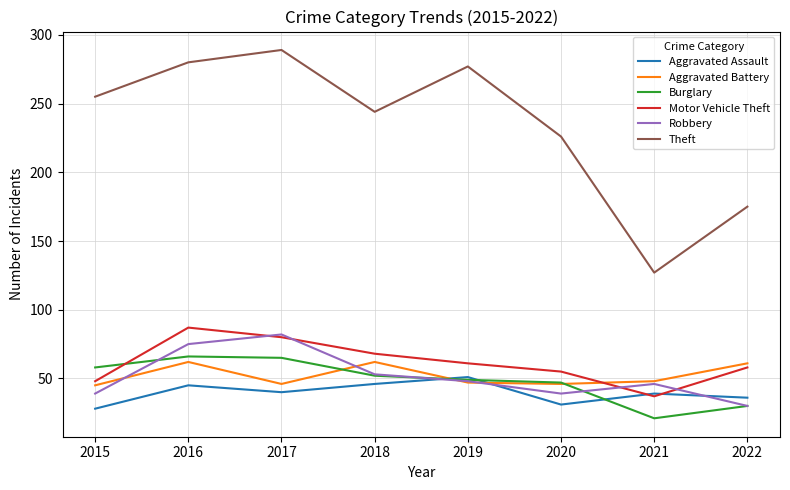

Rank the categories by Motor Vehicle Theft value from lowest to highest.

2021, 2015, 2020, 2022, 2019, 2018, 2017, 2016